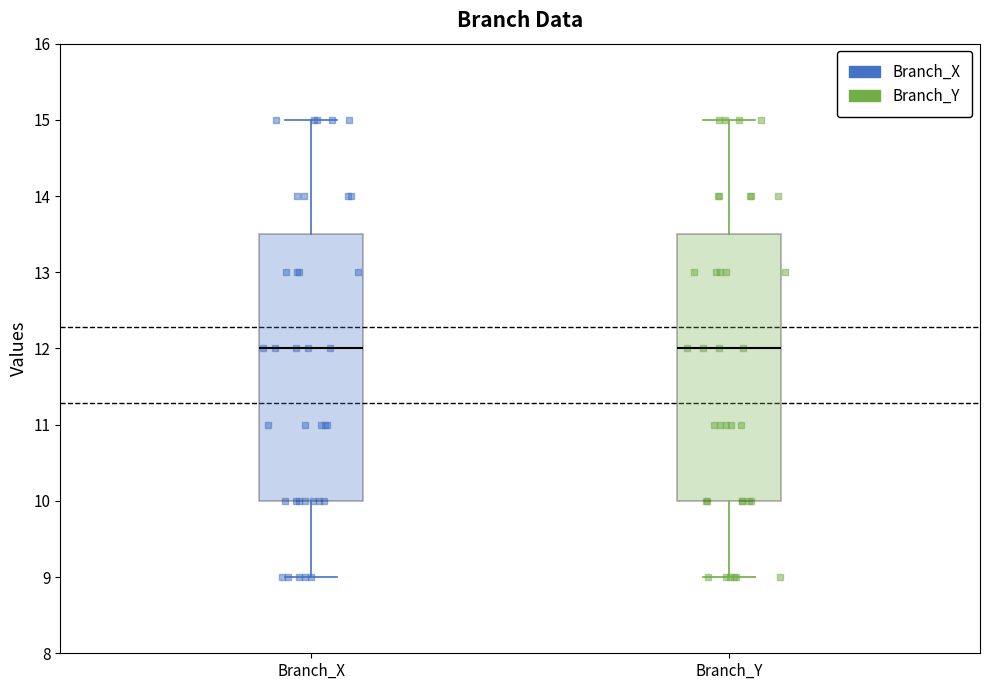

Reading left to right, transcribe this box plot: for each box, give where its median line is, the range the box spans, and where its two whiskers end, as read against the y-axis. The values are not printed on the chart, so give them approximately, as read against the axis.

Branch_X: median 12.0, box 10.0 to 13.5, whiskers 9.0 to 15.0
Branch_Y: median 12.0, box 10.0 to 13.5, whiskers 9.0 to 15.0